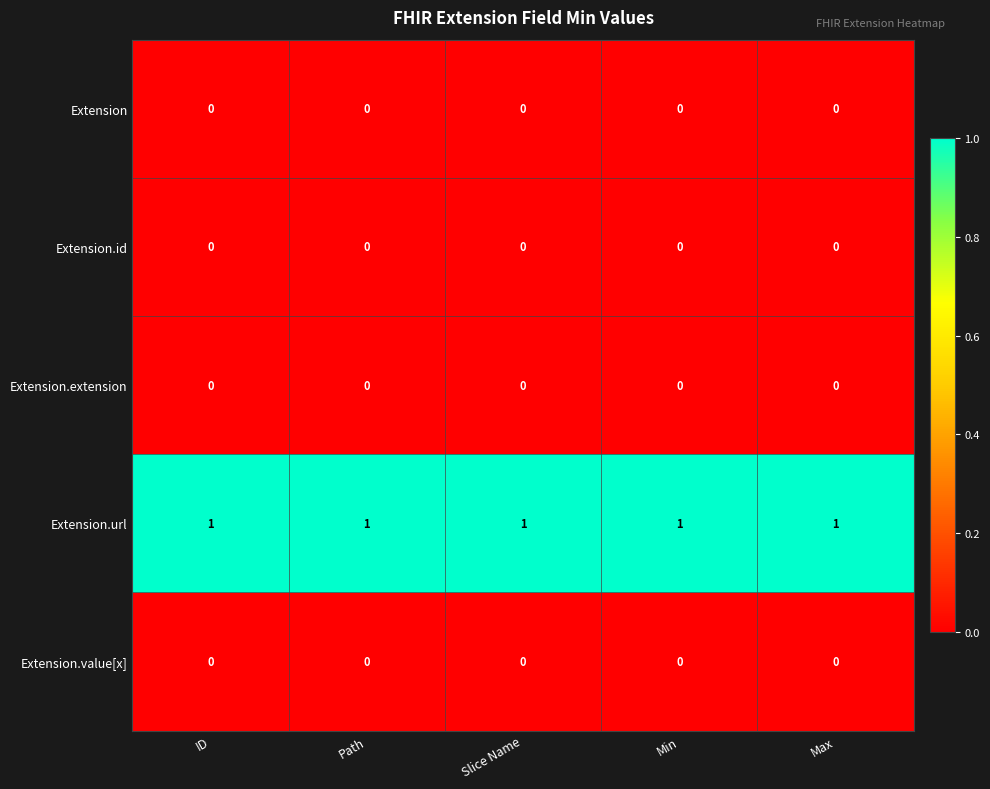

How many categories are shown in the chart?

5